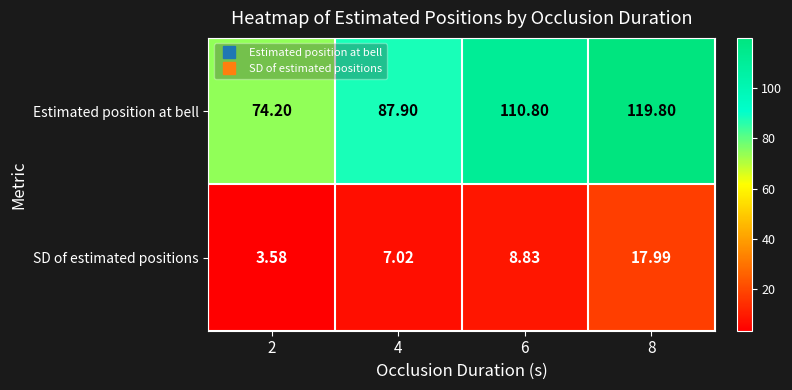

Which series changed the most between 2 and 8?

Estimated position at bell